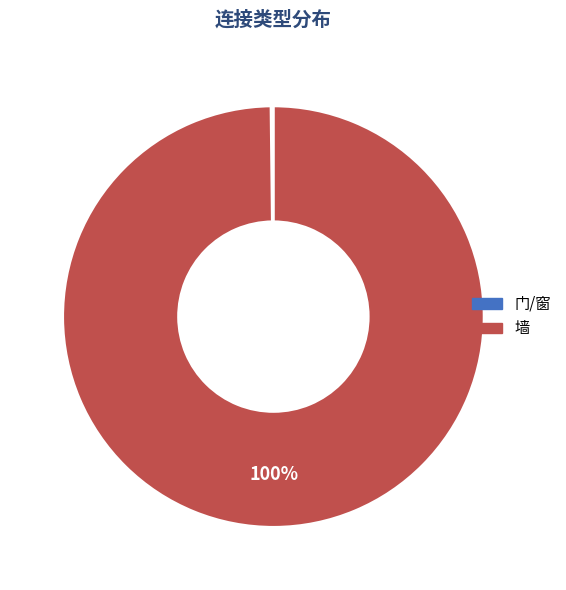

Which slice represents more than half of the pie?

墙